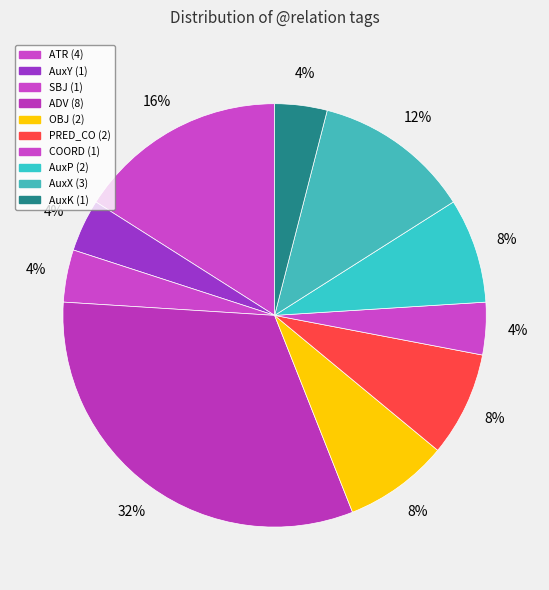

Is there any slice that represents more than half of the pie?

No